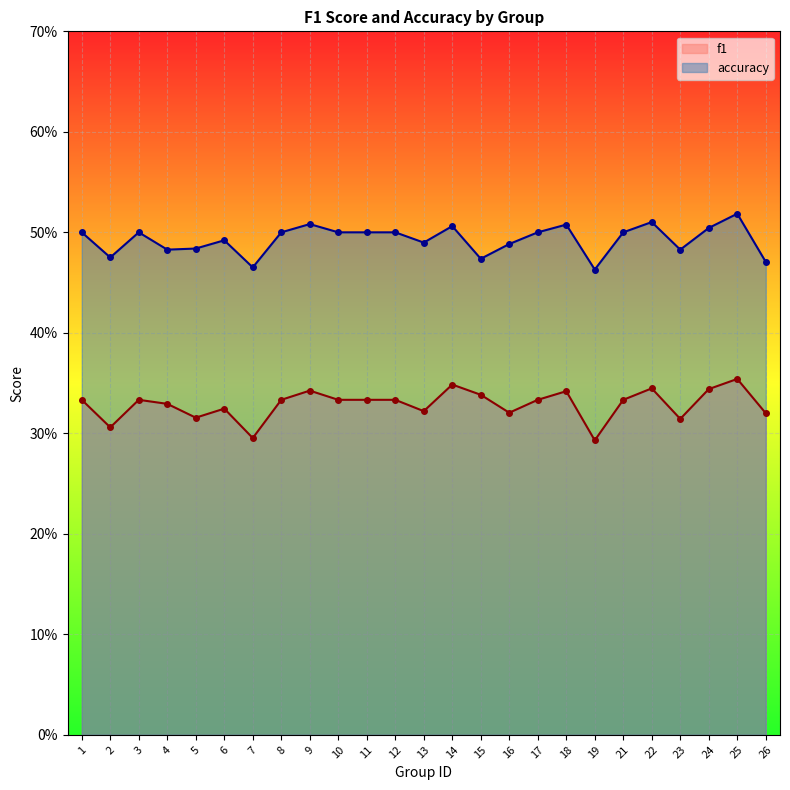

Reading right to left, transcribe all the data shown in this chart.

f1: 26=0.3	25=0.4	24=0.3	23=0.3	22=0.3	21=0.3	19=0.3	18=0.3	17=0.3	16=0.3	15=0.3	14=0.3	13=0.3	12=0.3	11=0.3	10=0.3	9=0.3	8=0.3	7=0.3	6=0.3	5=0.3	4=0.3	3=0.3	2=0.3	1=0.3
accuracy: 26=0.5	25=0.5	24=0.5	23=0.5	22=0.5	21=0.5	19=0.5	18=0.5	17=0.5	16=0.5	15=0.5	14=0.5	13=0.5	12=0.5	11=0.5	10=0.5	9=0.5	8=0.5	7=0.5	6=0.5	5=0.5	4=0.5	3=0.5	2=0.5	1=0.5